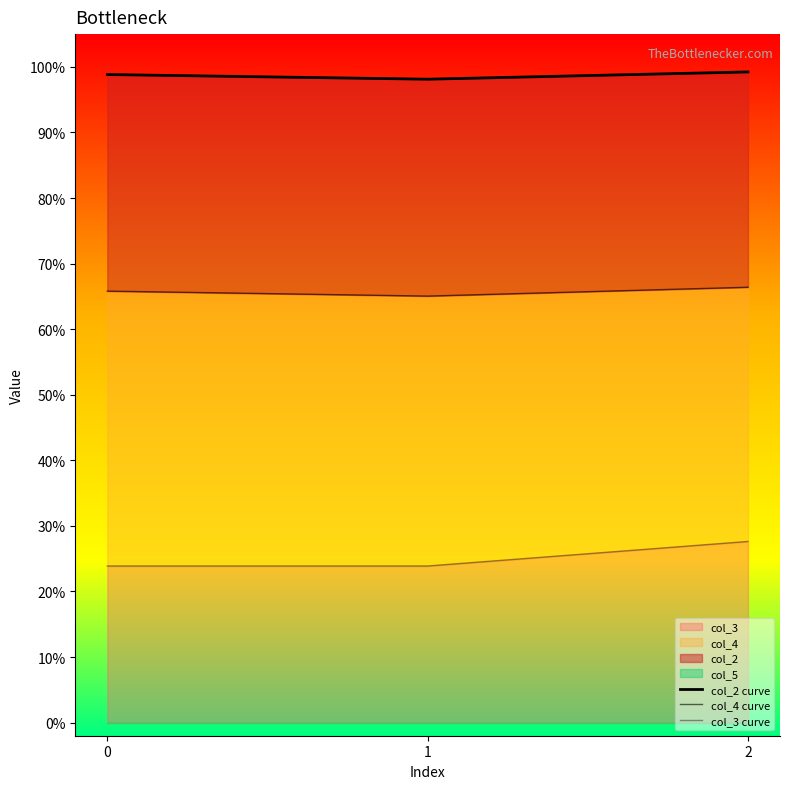

Is it true that col_4 curve equals 1.1 at 2?

False